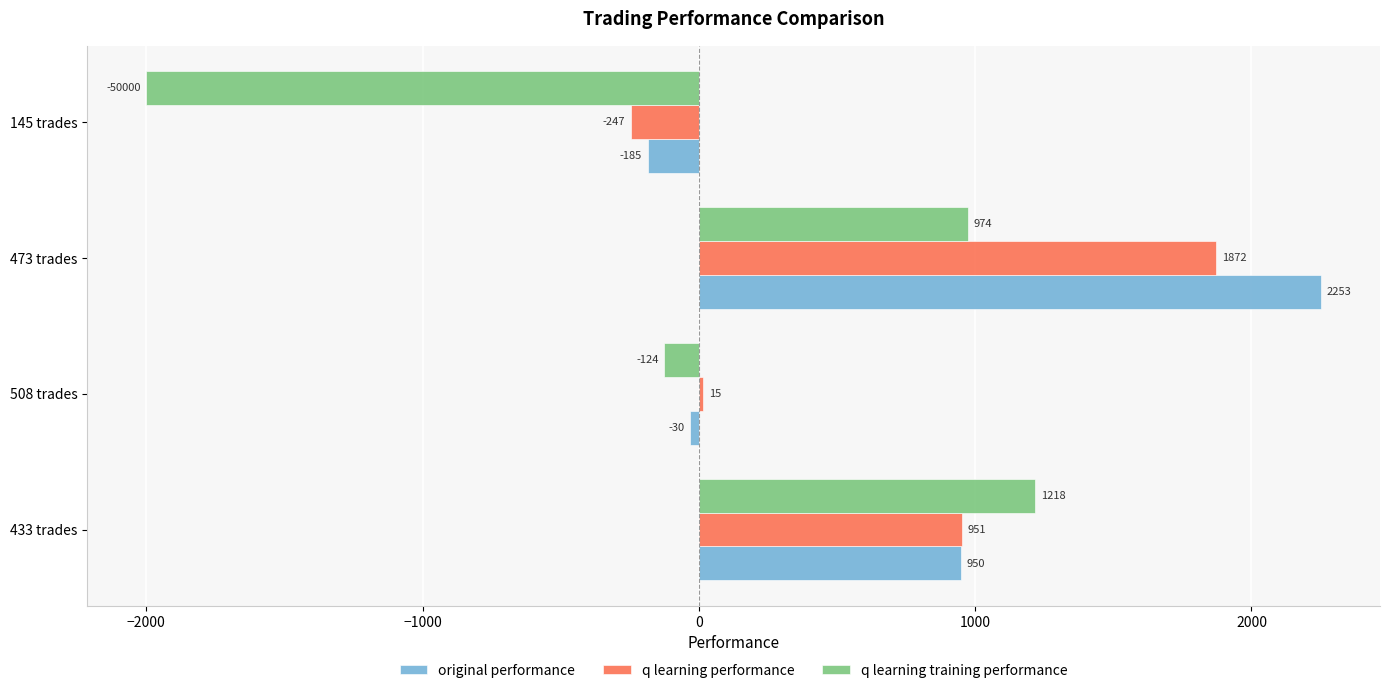

How many data points in q learning performance are less than 951?

2